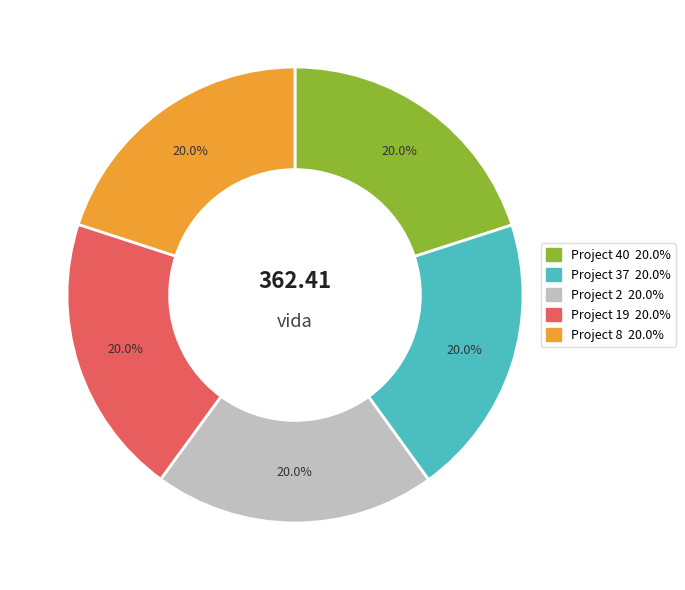

Does any single category account for the majority?

No